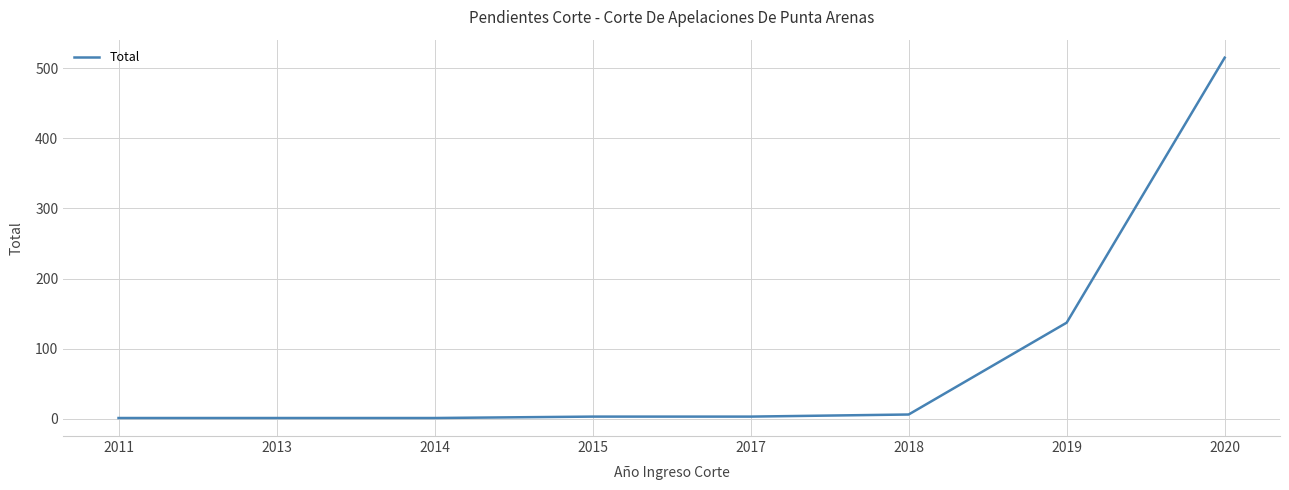

What is the average value?

83